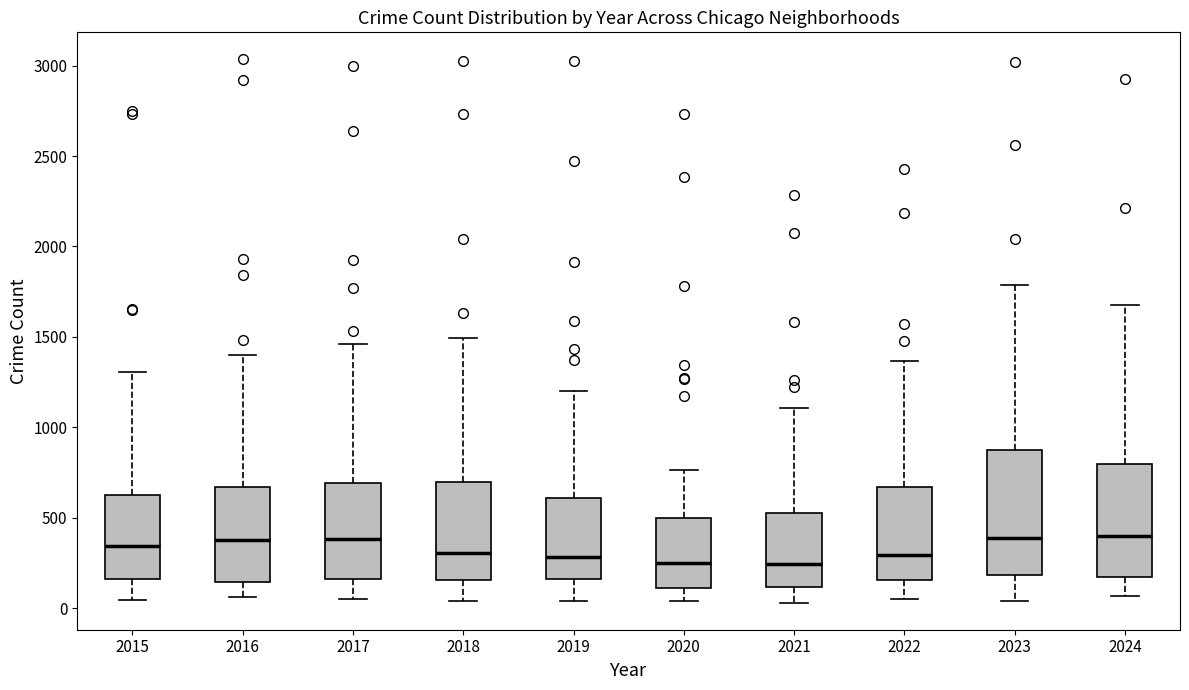

Where does the lower whisker of the box at x = 2015 end on the y-axis? The values are not printed on the chart, so give them approximately, as read against the axis.

50